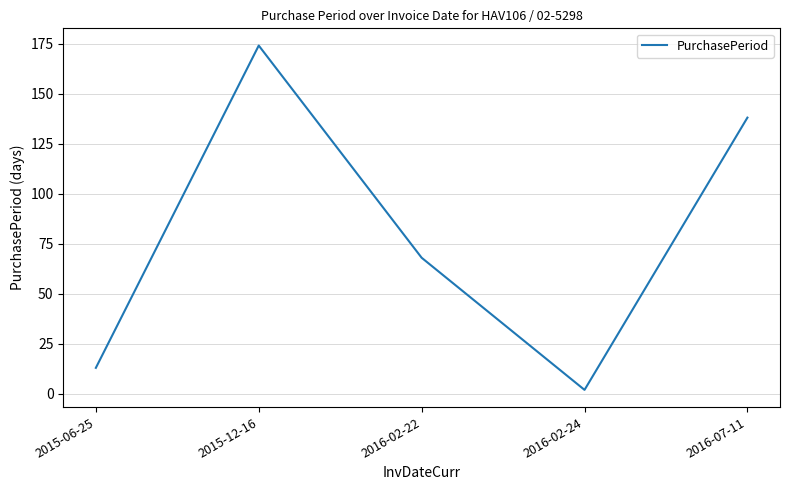

What is the difference between the second highest and minimum values?

136